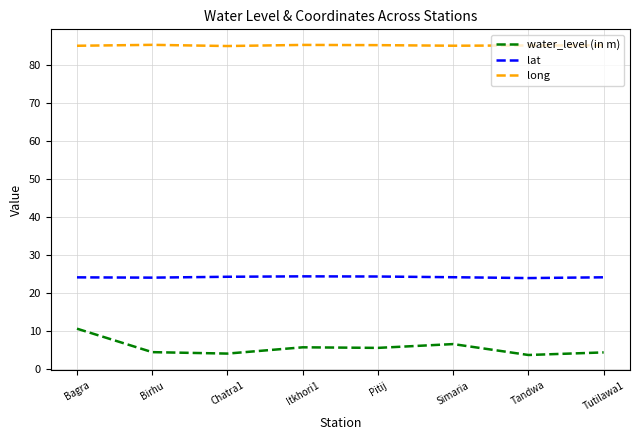

True or false: lat and long cross at least once.

False